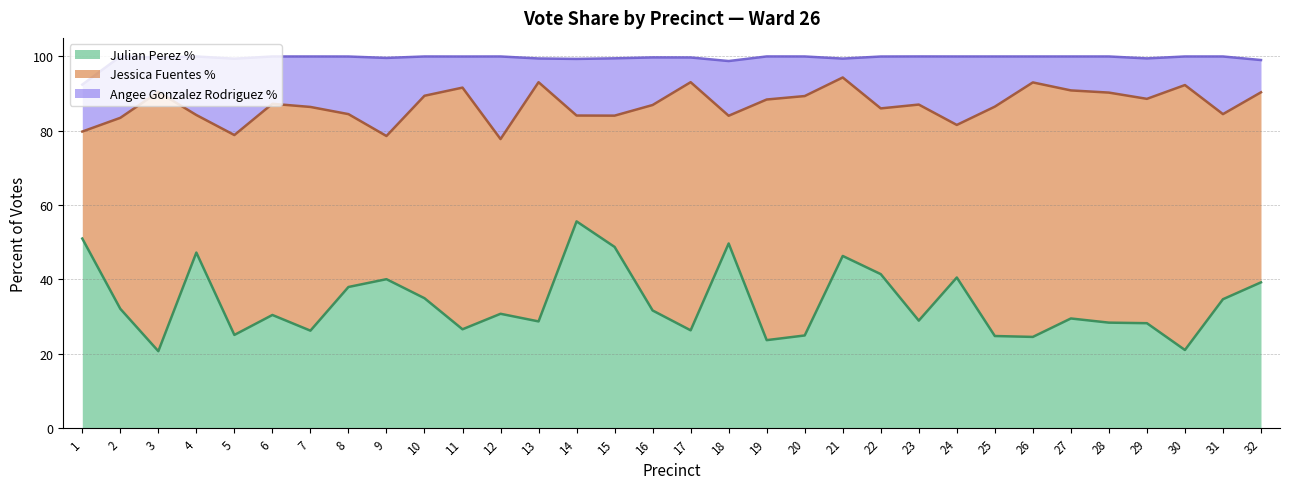

Is the value of ANGEE GONZALEZ RODRIGUEZ Percent at 5 greater than the value of JESSICA FUENTES Percent at 8?

No